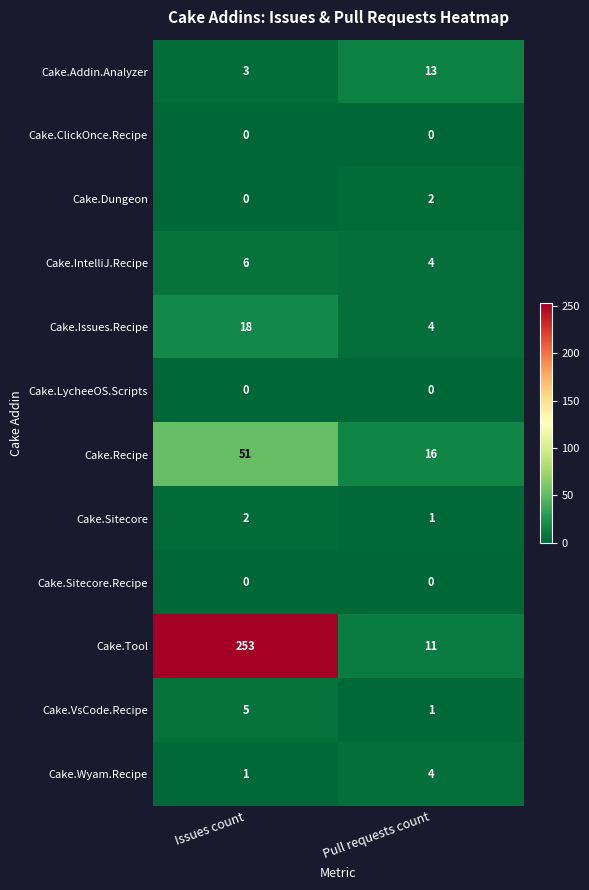

What is the difference between the maximum and minimum values in the Cake.Recipe series?

35